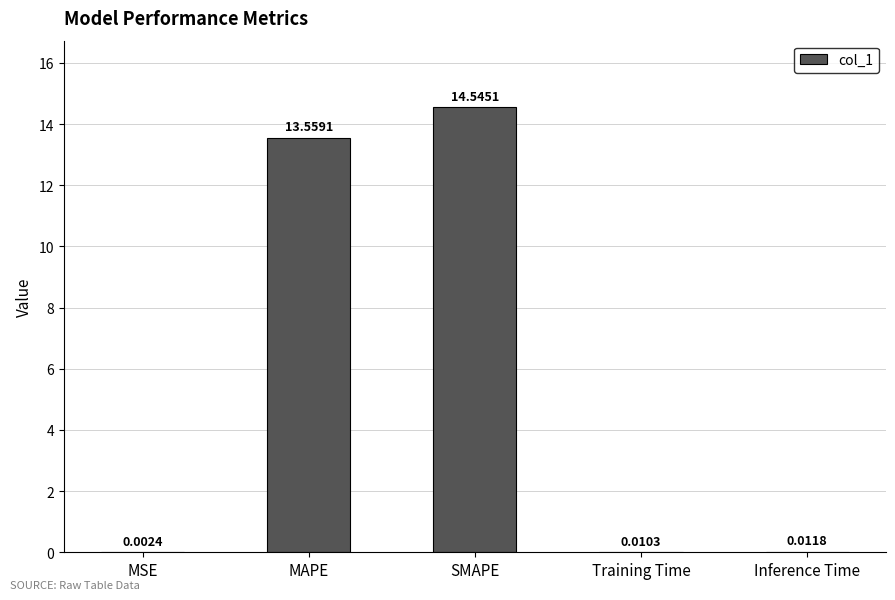

Which has a higher value, Training Time or MAPE?

MAPE